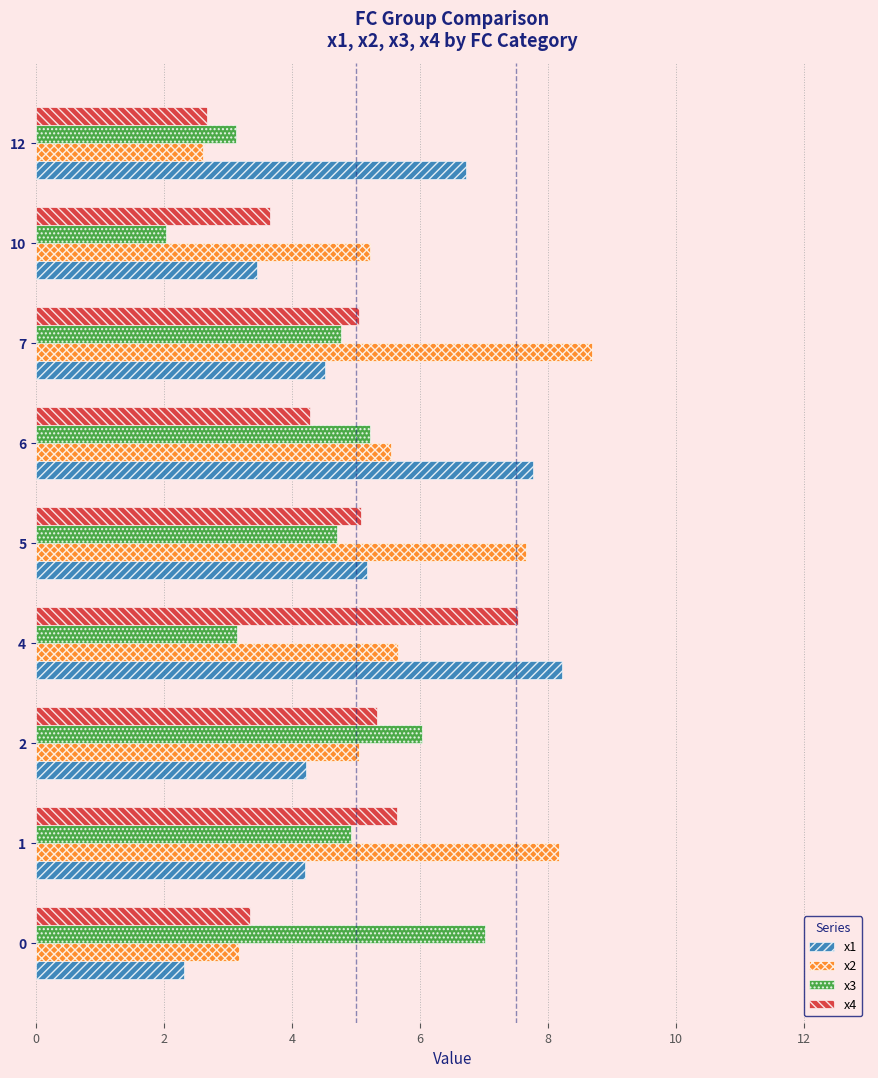

Which series has the largest total across all categories?

x2